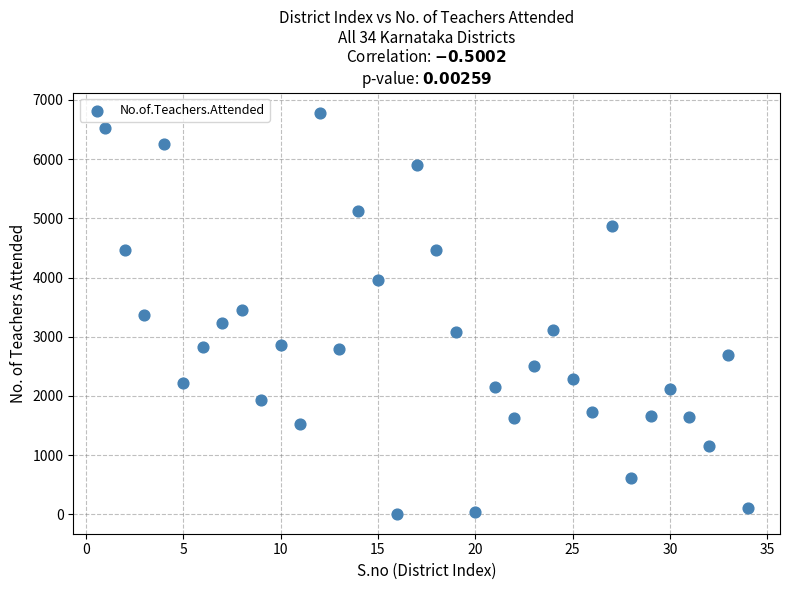

What is the range of Y values (max minus min)?

6777